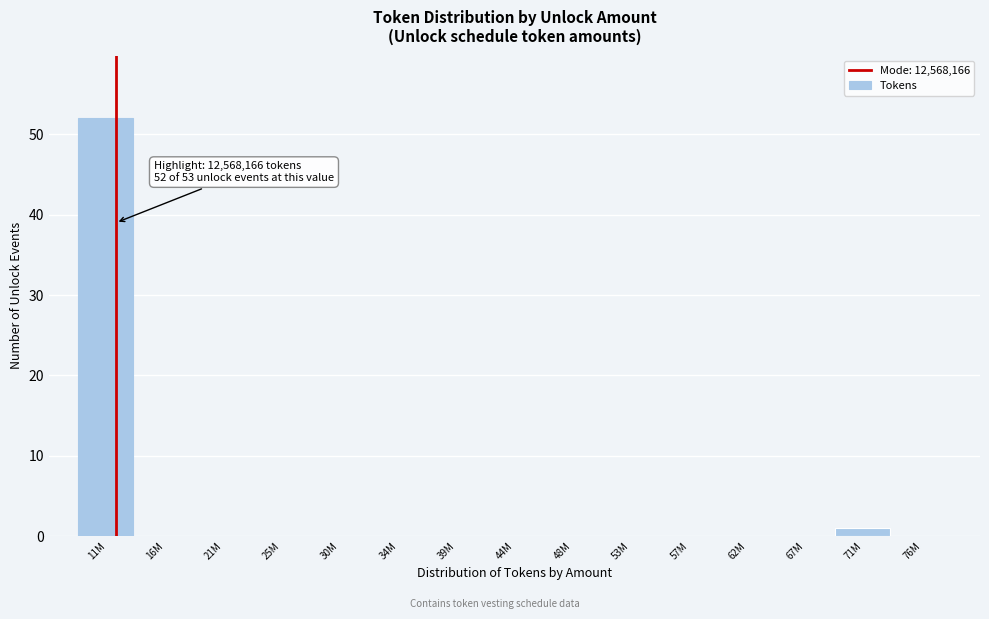

Reading left to right, extract all data points from this chart.

11M=52	16M=0	21M=0	25M=0	30M=0	34M=0	39M=0	44M=0	48M=0	53M=0	57M=0	62M=0	67M=0	71M=1	76M=0